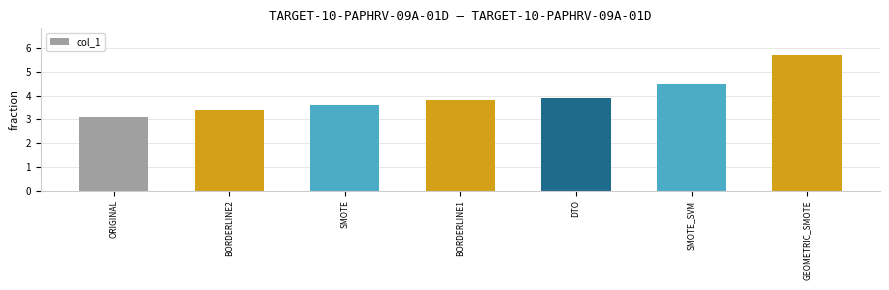

The value at BORDERLINE2 is 4.7. True or false?

False